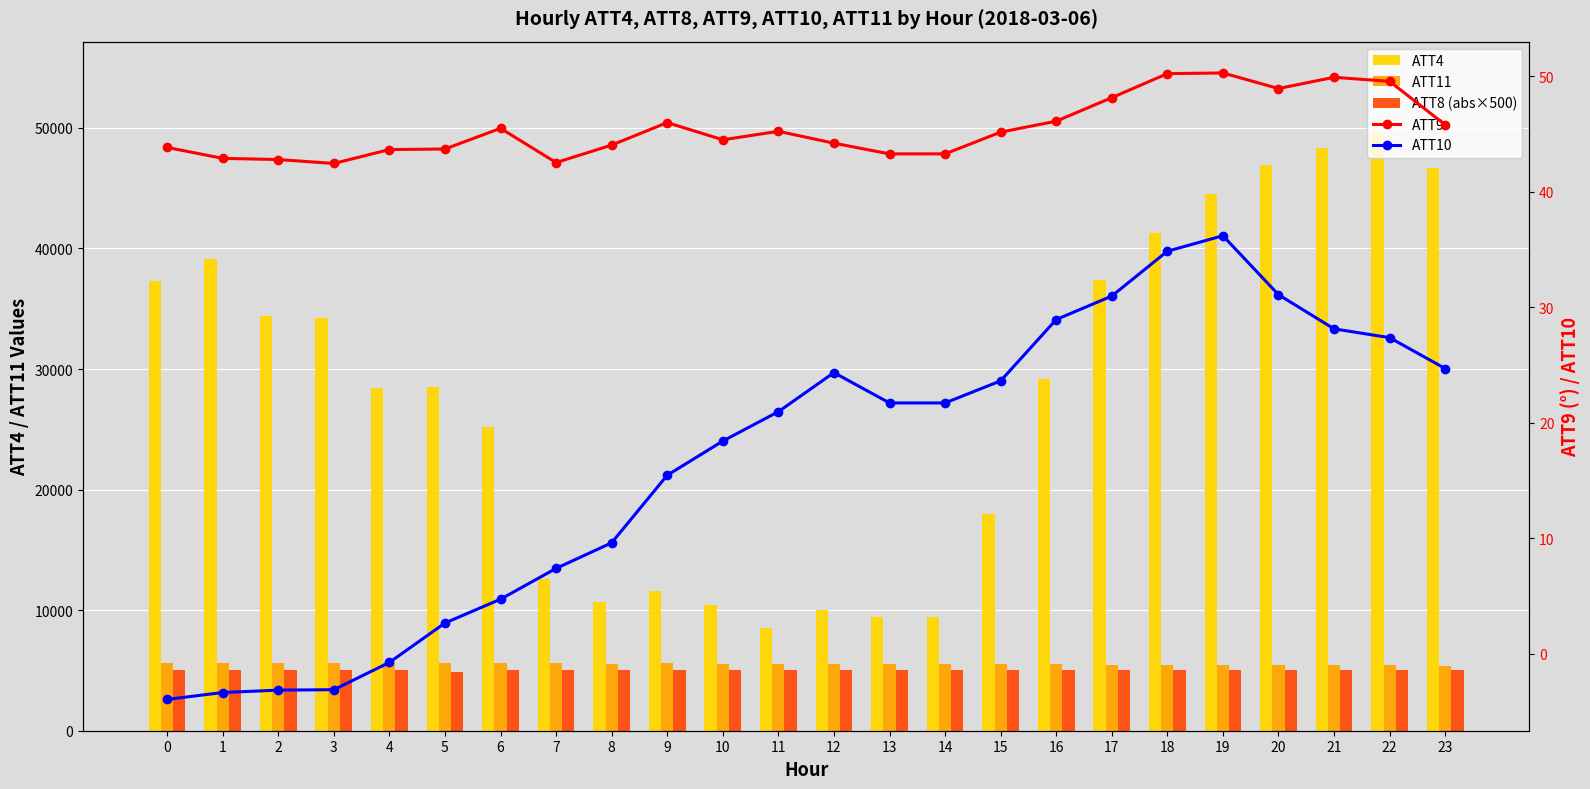

Reading left to right, list all the values displayed in this chart.

ATT4: 37300.0	39100.0	34400.0	34200.0	28400.0	28500.0	25200.0	12600.0	10700.0	11600.0	10400.0	8500.0	10000.0	9400.0	9400.0	18000.0	29200.0	37400.0	41300.0	44500.0	46900.0	48300.0	49700.0	46700.0
ATT11: 5617.7	5617.5	5614.5	5610.7	5613.2	5606.9	5601.1	5588.1	5575.4	5576.7	5568.3	5563.7	5550.7	5538.9	5538.9	5514.7	5504.0	5485.5	5465.5	5449.9	5442.9	5434.2	5418.3	5402.2
ATT8 (×500 abs): 5000.0	5000.0	5000.0	5000.0	5000.0	4843.8	5000.0	5000.0	5000.0	5000.0	5000.0	5000.0	5000.0	5000.0	5000.0	5000.0	5000.0	5000.0	5000.0	5000.0	5000.0	5000.0	5000.0	5000.0
ATT9: 43.8	42.9	42.8	42.5	43.7	43.7	45.5	42.5	44.0	46.0	44.5	45.2	44.2	43.3	43.3	45.2	46.1	48.2	50.2	50.3	48.9	49.9	49.6	45.8
ATT10: -3.9	-3.4	-3.1	-3.1	-0.7	2.7	4.7	7.4	9.6	15.5	18.4	21.0	24.3	21.7	21.7	23.6	28.9	31.0	34.9	36.2	31.1	28.1	27.4	24.7